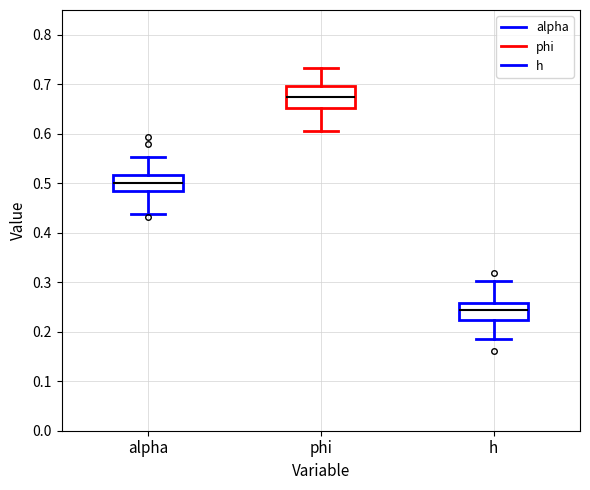

Which box is the tallest, from its lower edge to its upper edge?

phi